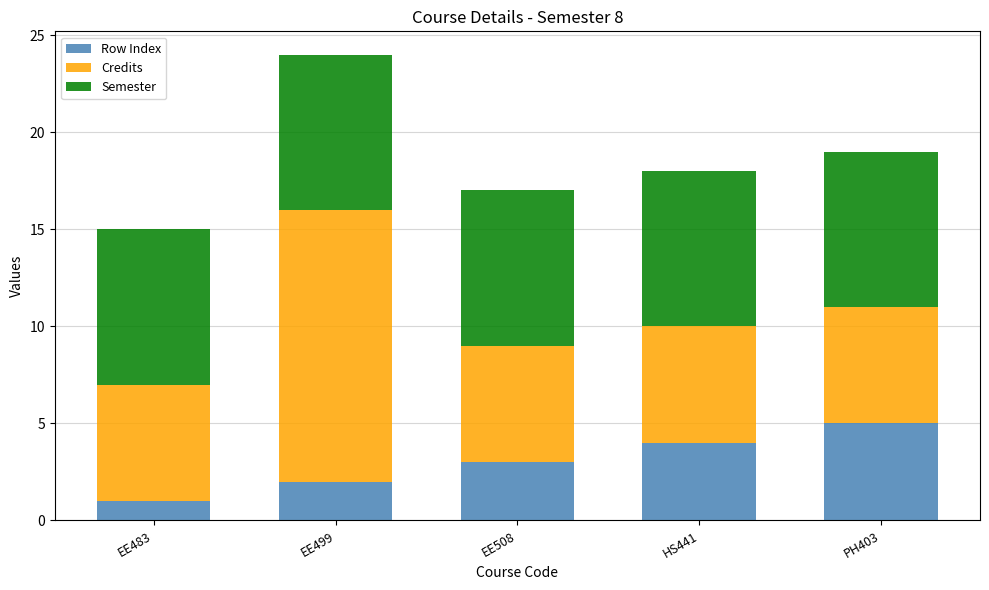

What is the average value of the Row Index series?

3